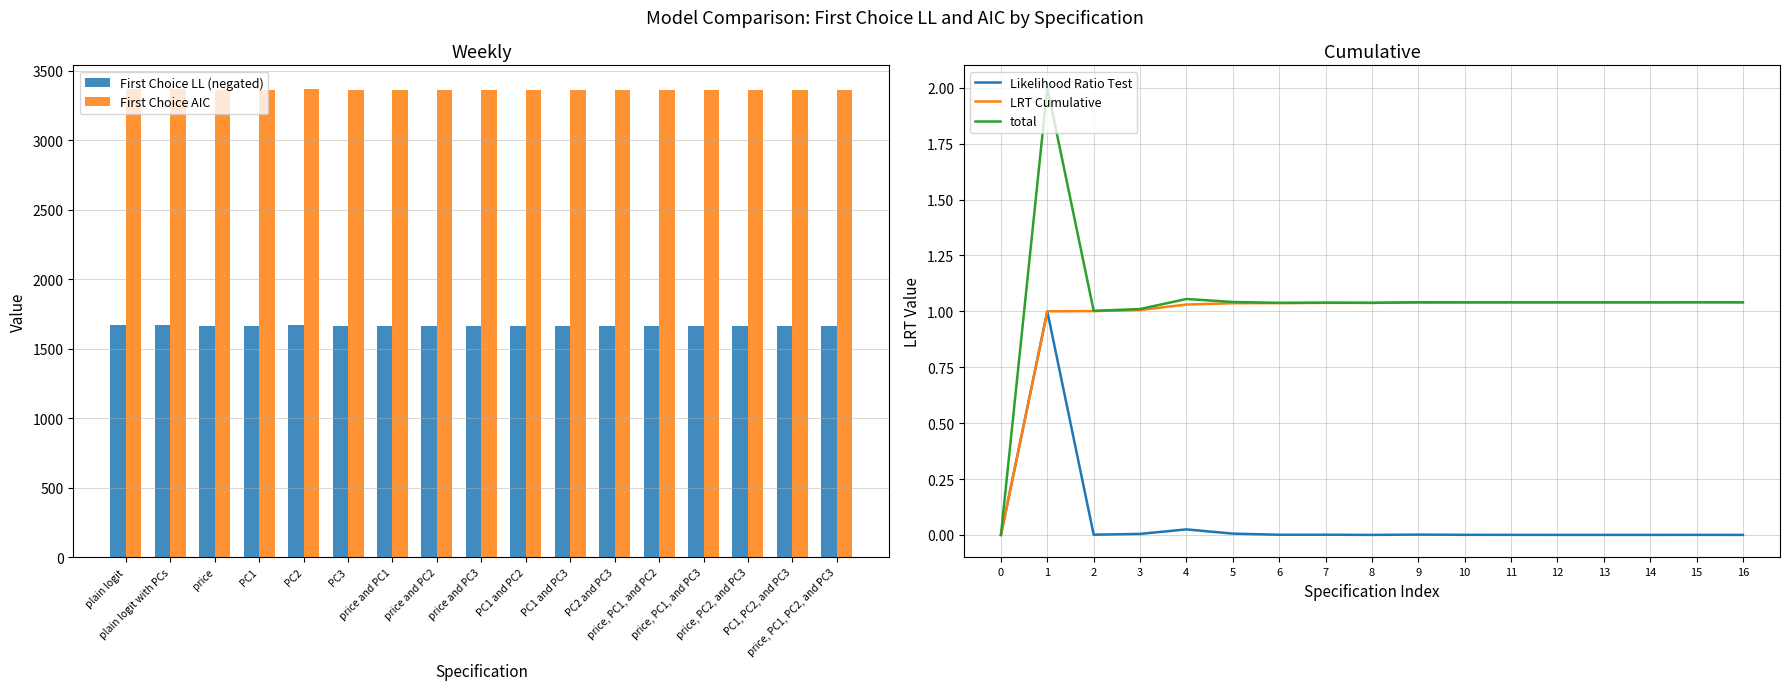

The value of First Choice AIC at price, PC1, PC2, and PC3 is 5654.0. True or false?

False